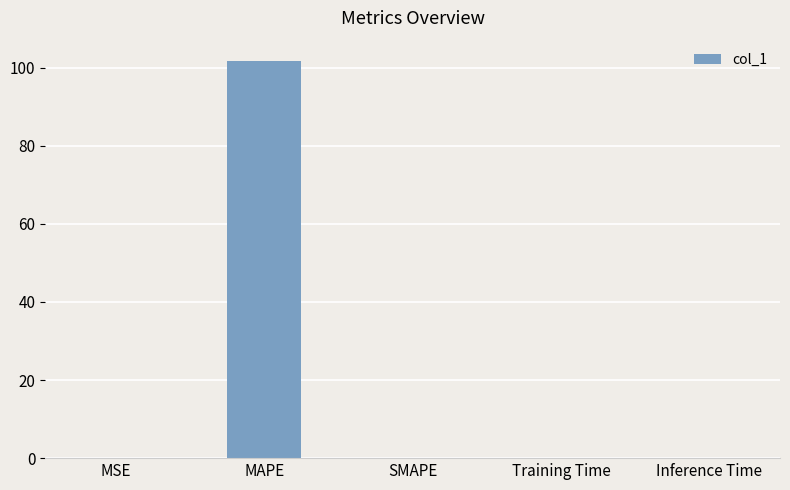

What is the greatest value displayed?

101.8